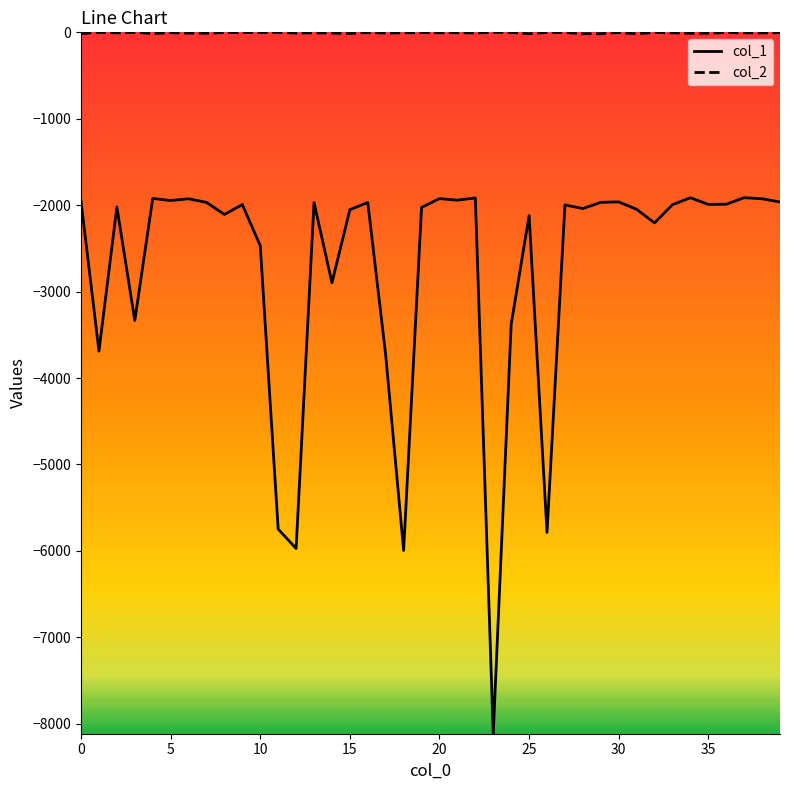

What are all the series names shown in the legend?

col_1, col_2